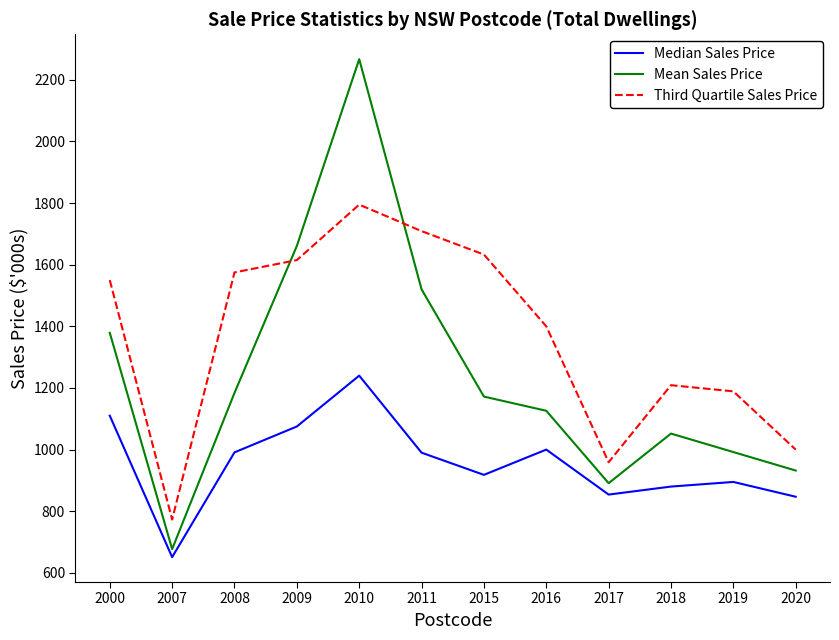

How many values in the Median Sales Price series are below 990?

6